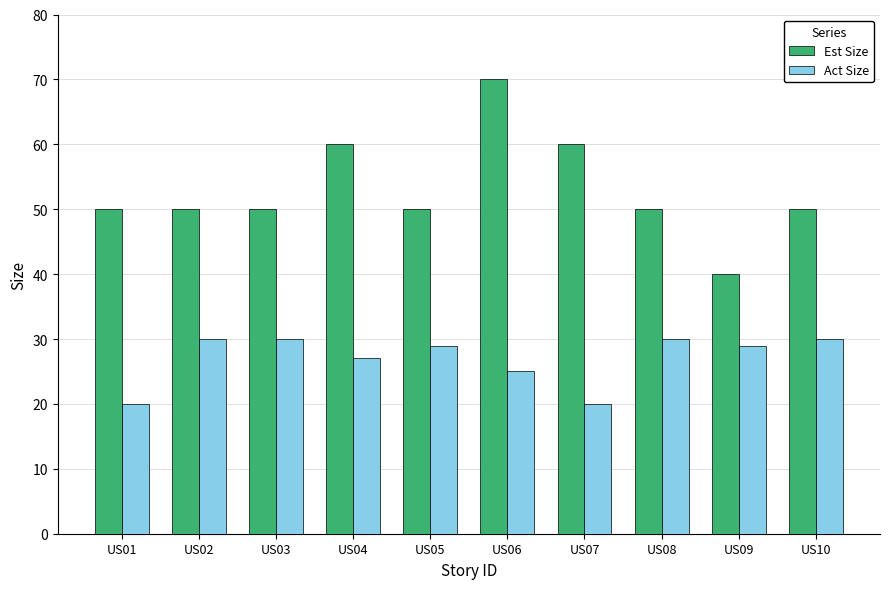

Which series changed the most between US01 and US08?

Act Size